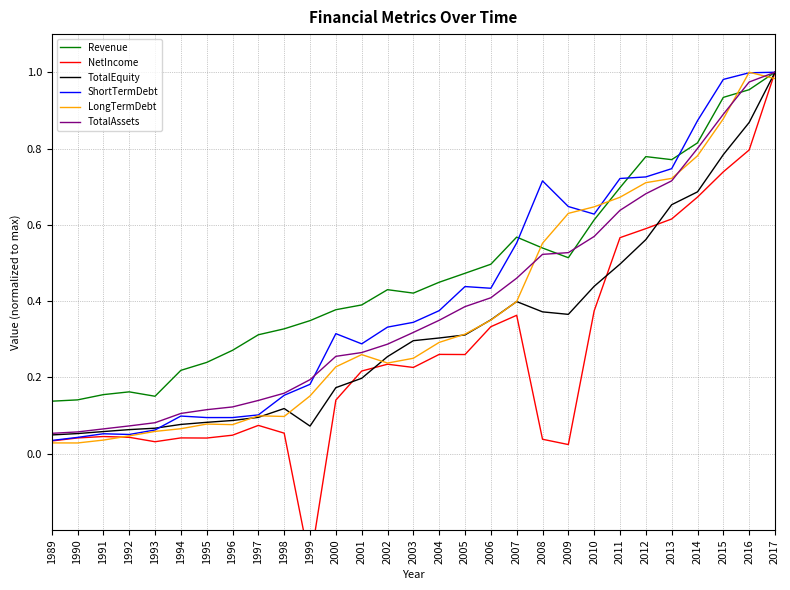

At which category does TotalEquity reach its first local valley?

1999